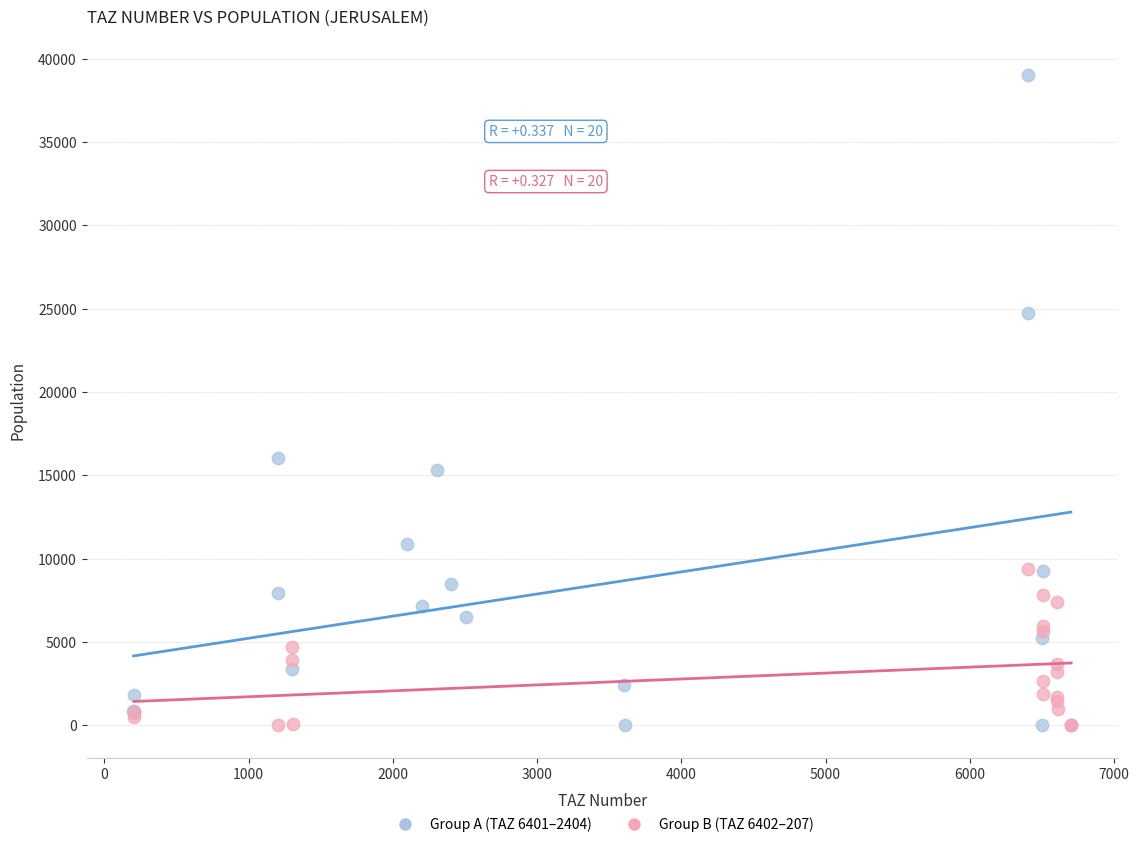

Which series reaches the maximum Y coordinate?

Group A (TAZ 6401–2404)